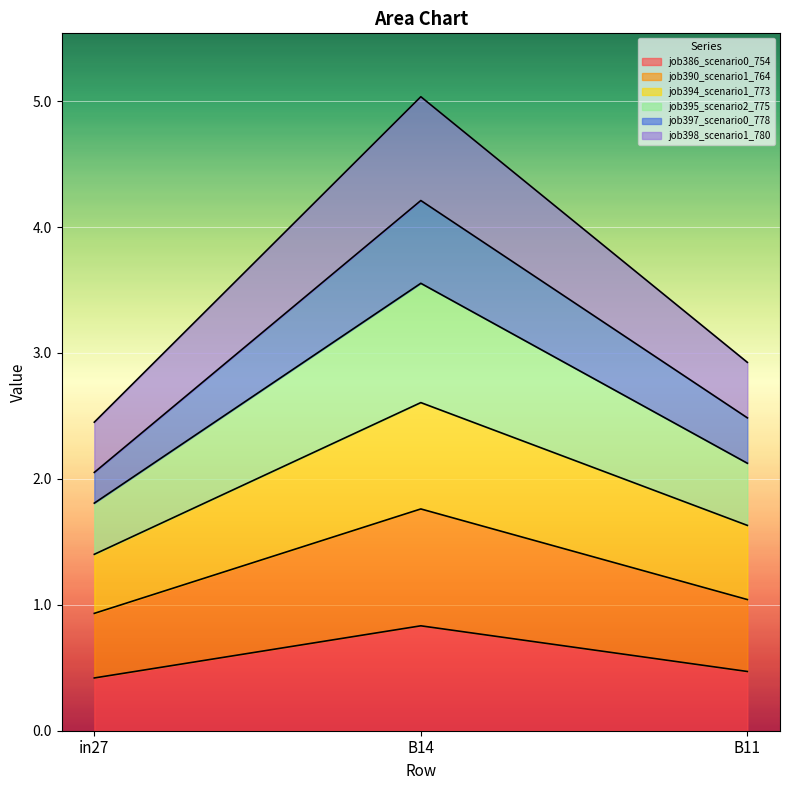

What is the value of the job398_scenario1_780 point at the 3rd from the left?

2.9